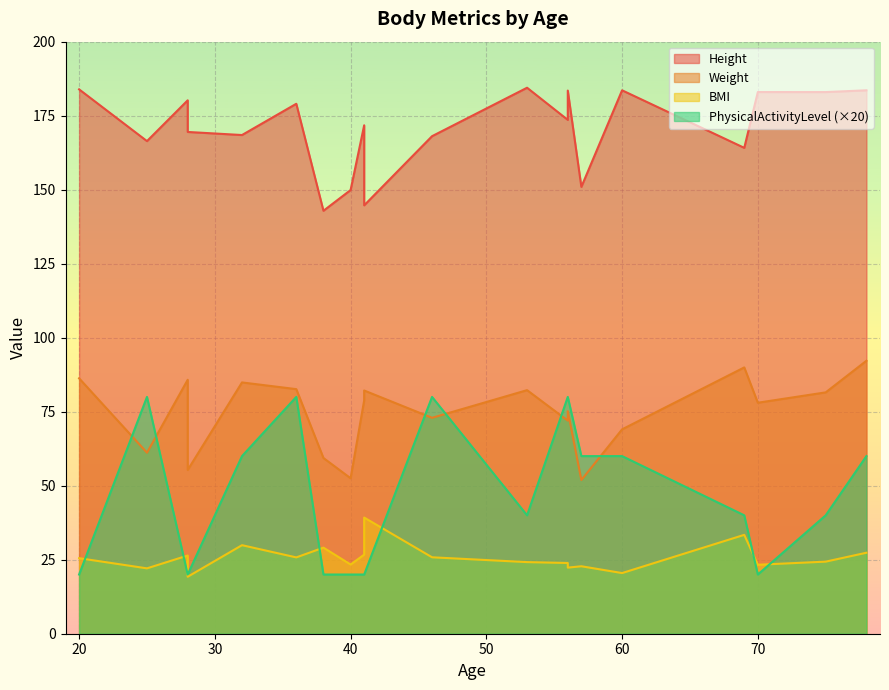

True or false: PhysicalActivityLevel and Height cross at least once.

False